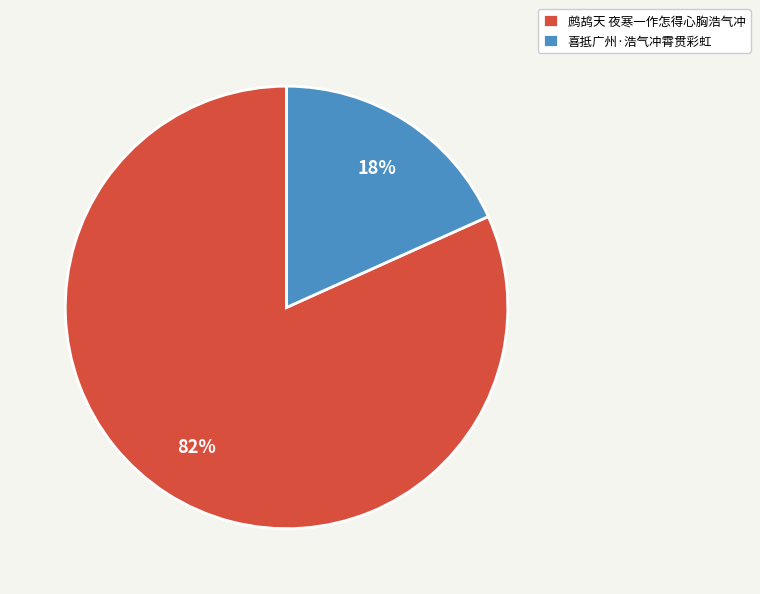

Is 鹧鸪天 夜寒一作怎得心胸浩气冲 the majority of the pie?

Yes